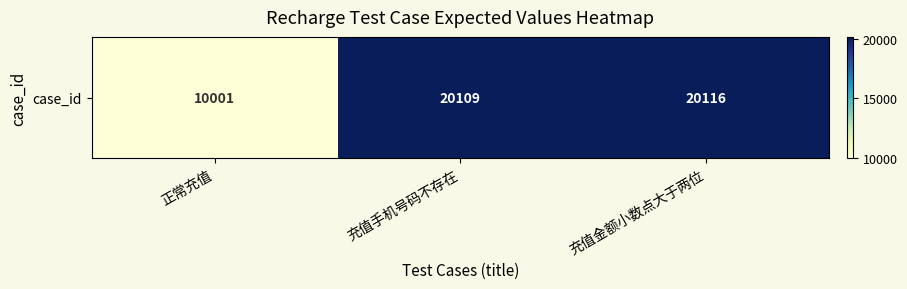

Which category has the highest value across all series?

充值金额小数点大于两位